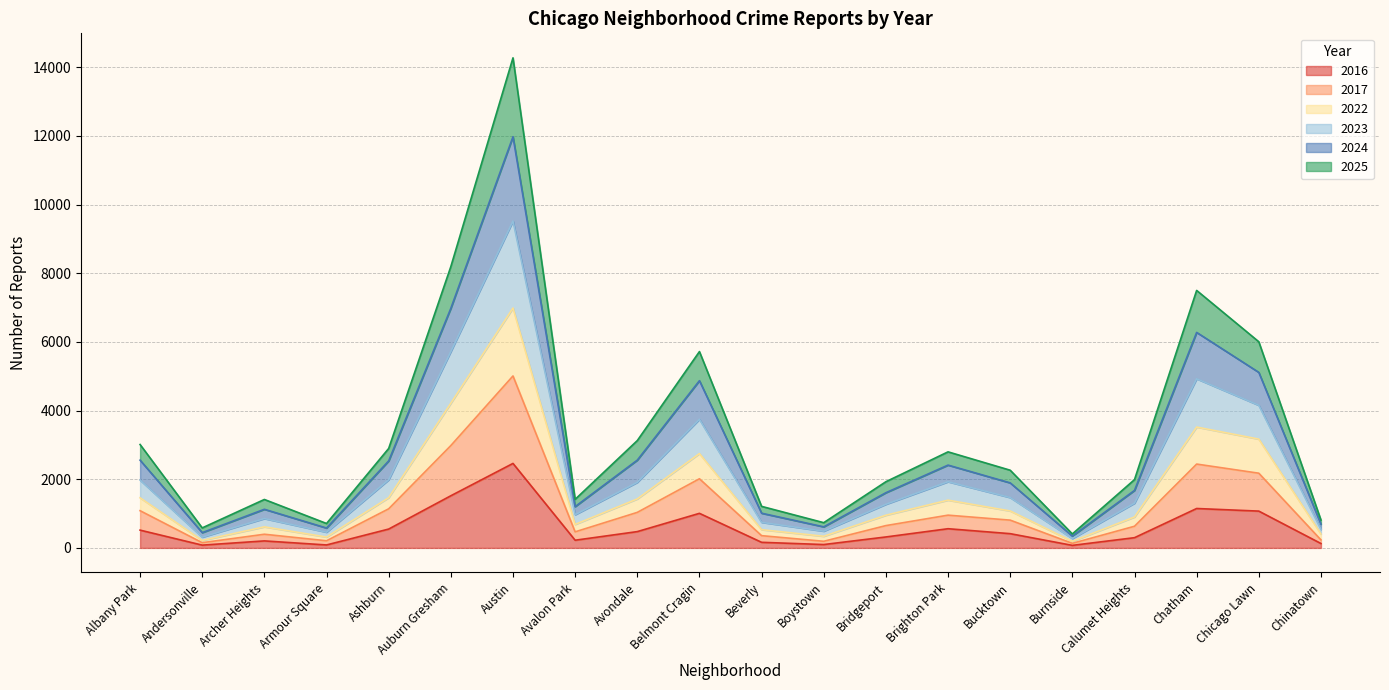

Does the chart display data point markers on the line(s)?

No